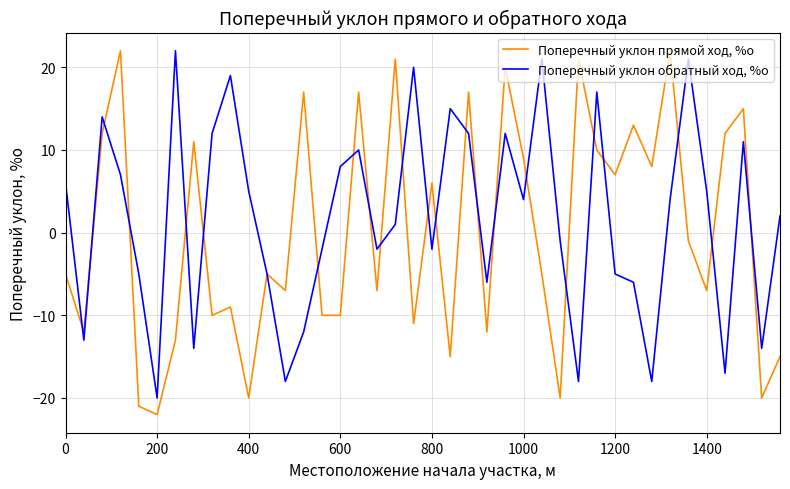

Rank the series by their average value, from lowest to highest.

Поперечный уклон прямой ход, %о, Поперечный уклон обратный ход, %о